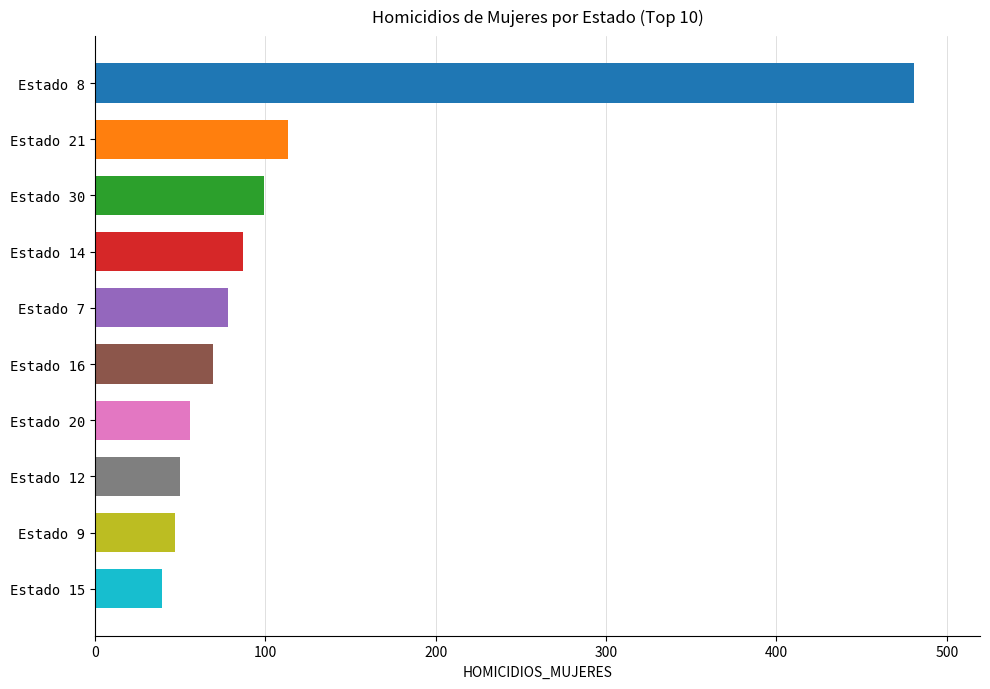

Reading bottom to top, transcribe all the data shown in this chart.

39	47	50	56	69	78	87	99	113	481